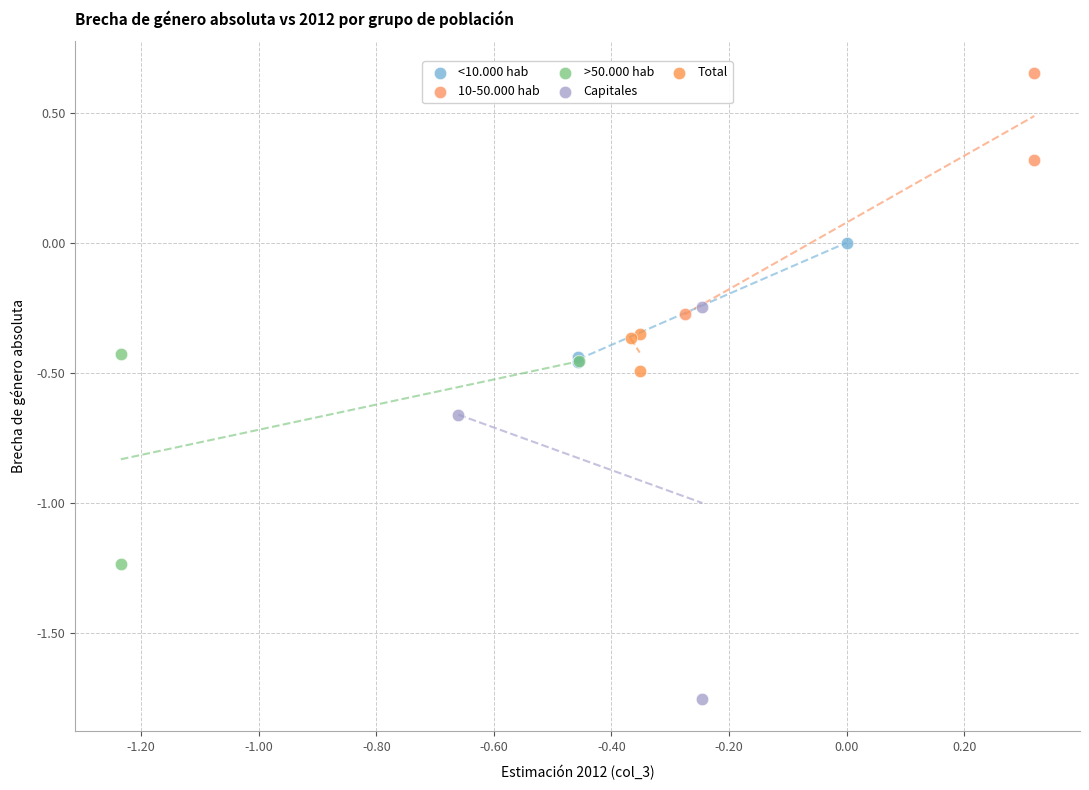

Which series has the widest spread of Y values?

Capitales